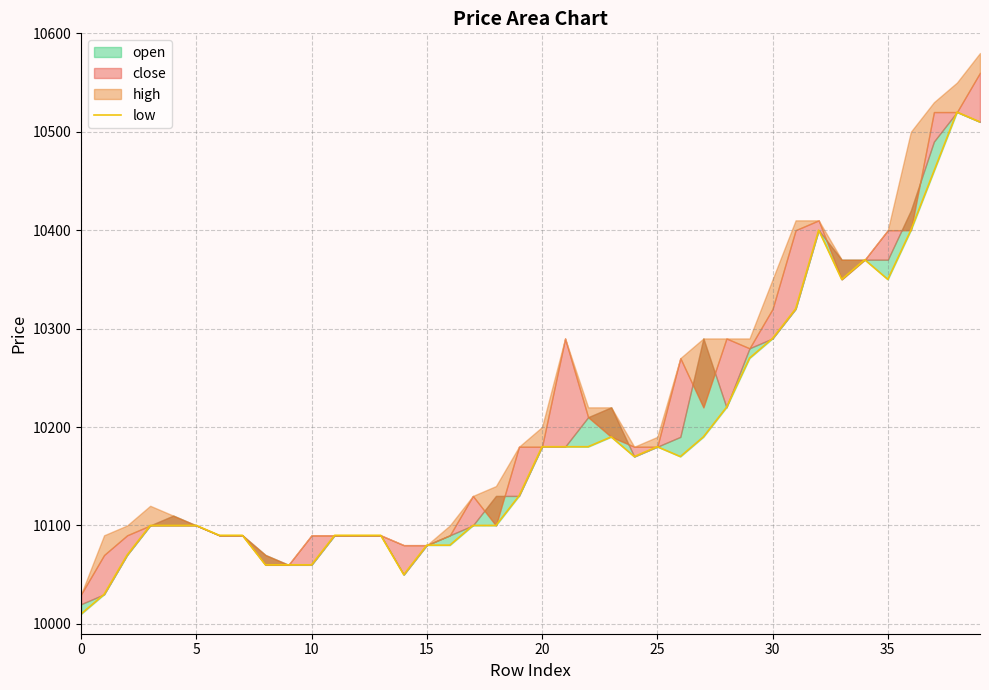

Reading left to right, what are all the values shown in this chart?

10010	10030	10070	10100	10100	10100	10090	10090	10060	10060	10060	10090	10090	10090	10050	10080	10080	10100	10100	10130	10180	10180	10180	10190	10170	10180	10170	10190	10220	10270	10290	10320	10400	10350	10370	10350	10400	10460	10520	10510